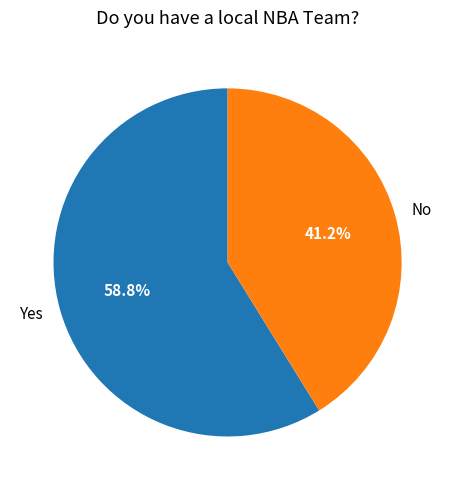

What percentage is NOT represented by Yes?

41.2%